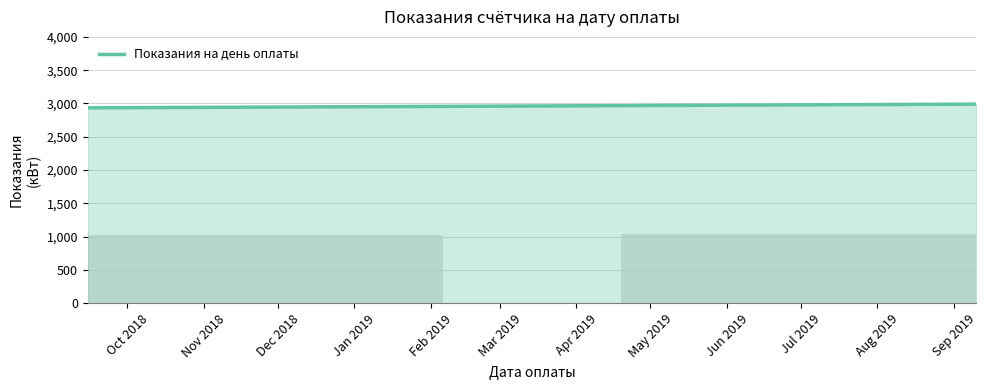

How many data points are less than 1046?

1